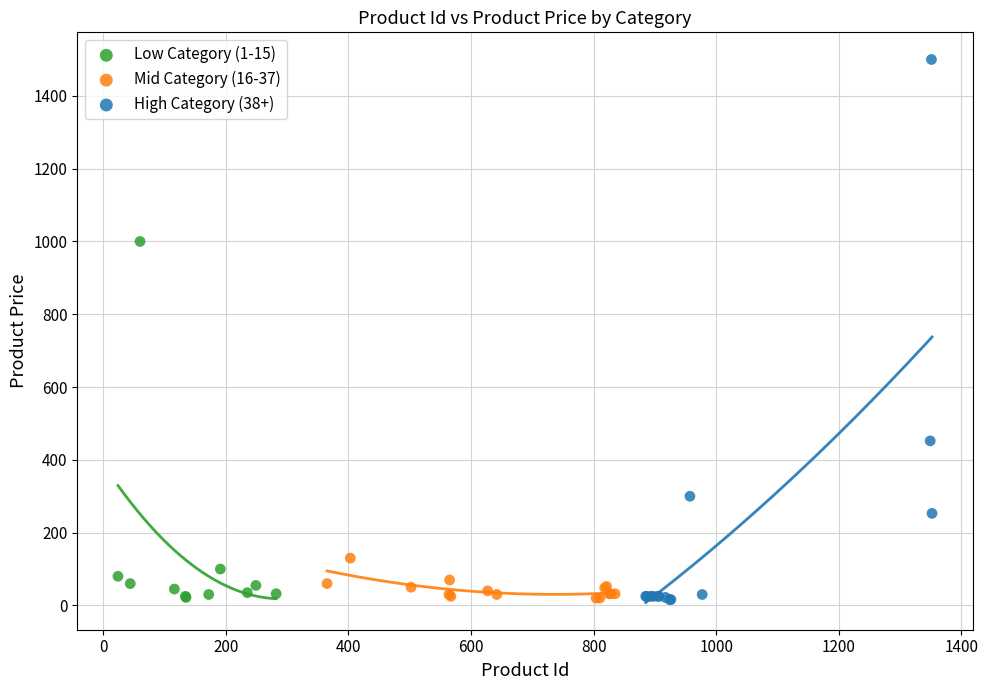

Which series reaches the maximum Y coordinate?

High Category (38+)